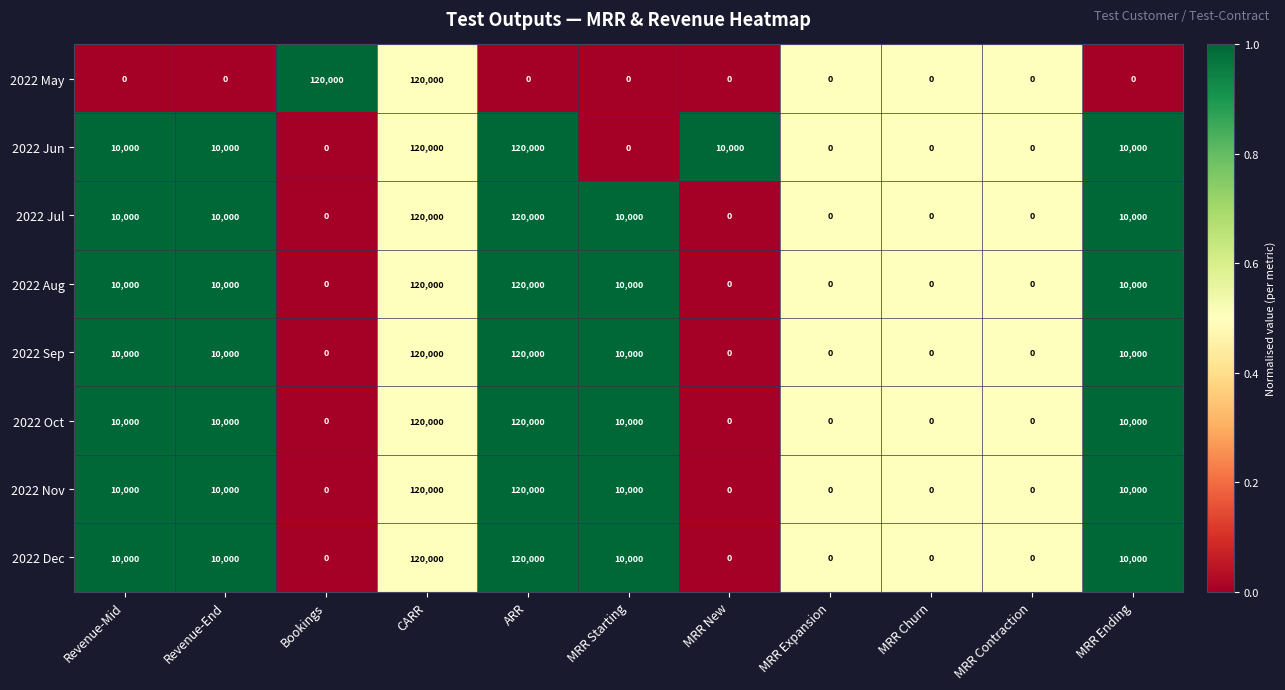

What is the sum of all 2022 Oct values?

280000